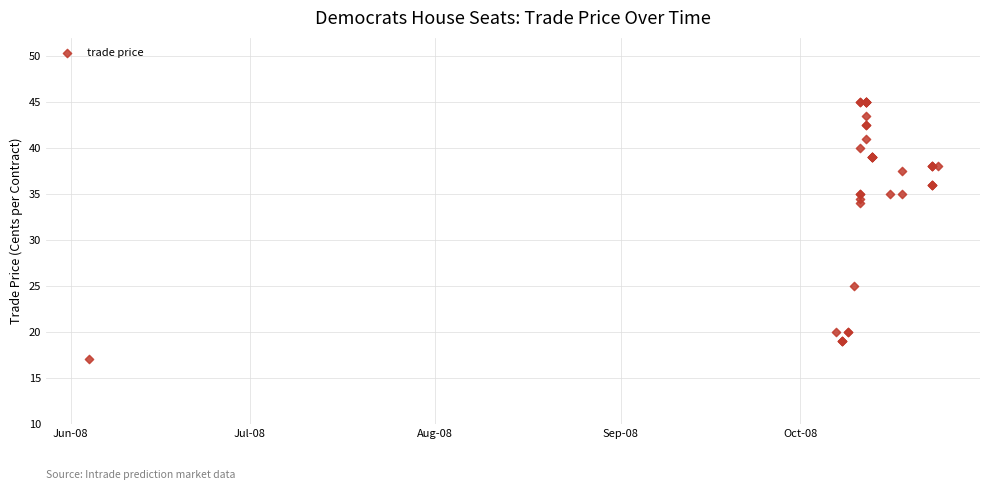

What Y value in the scatter plot is closest to 31?

34.0